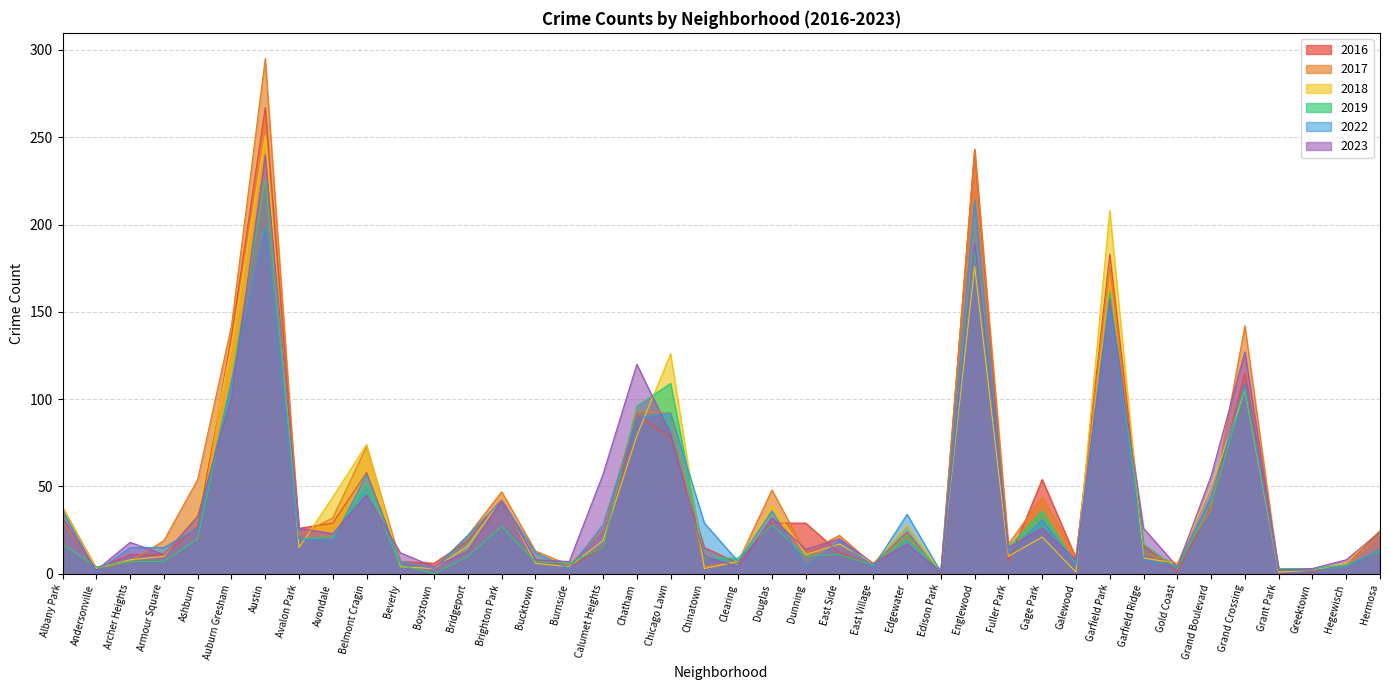

How many data points in 2016 are above 19?

19